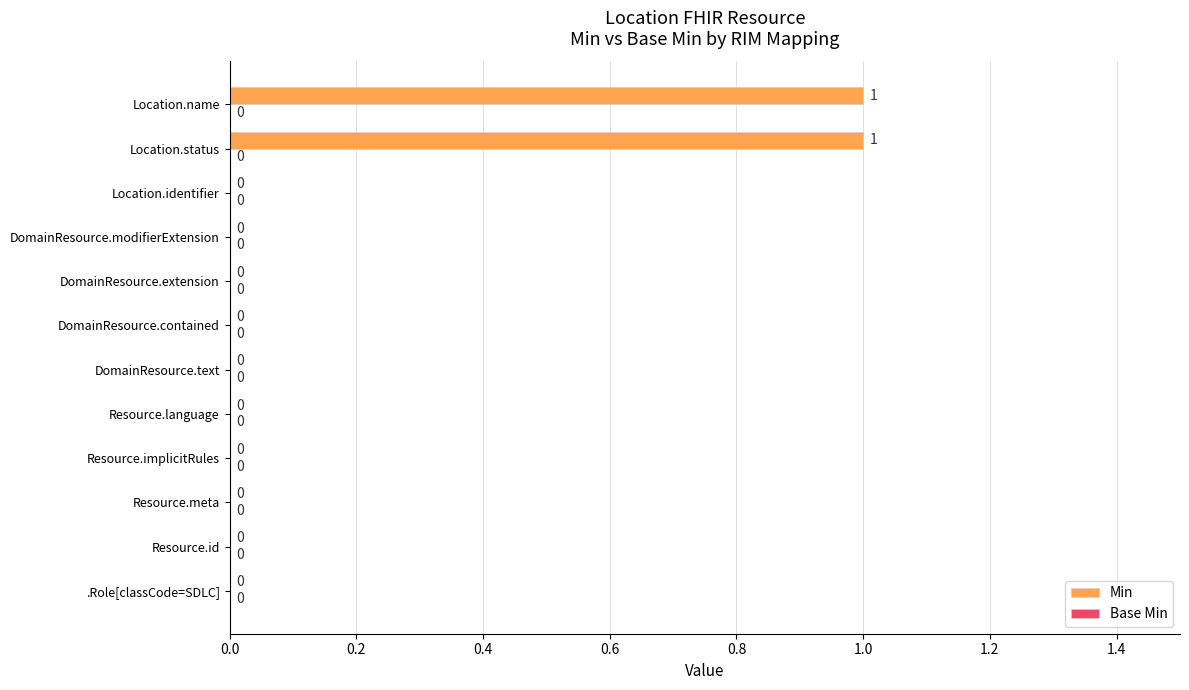

What is the change in value from DomainResource.contained to Location.name?

+1